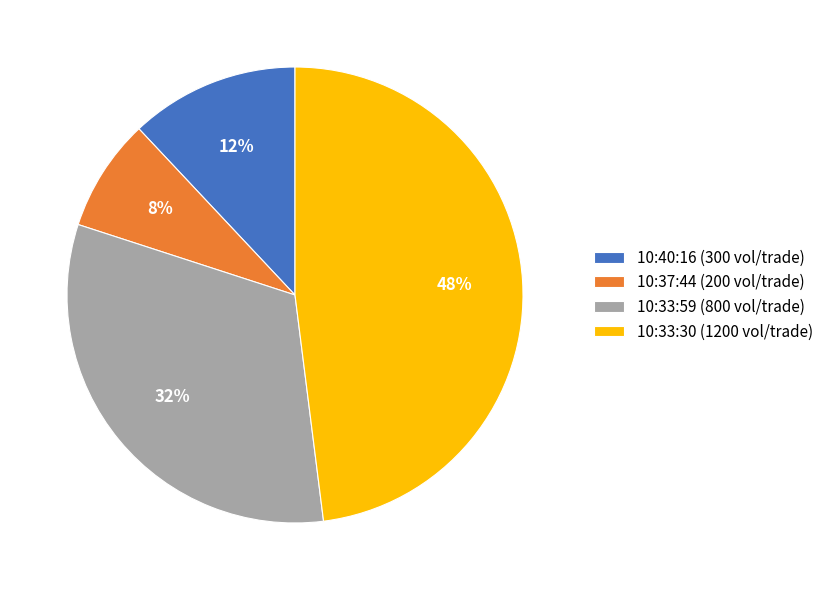

Is it true that 10:40:16 (300 vol/trade) is 12% of the pie?

True